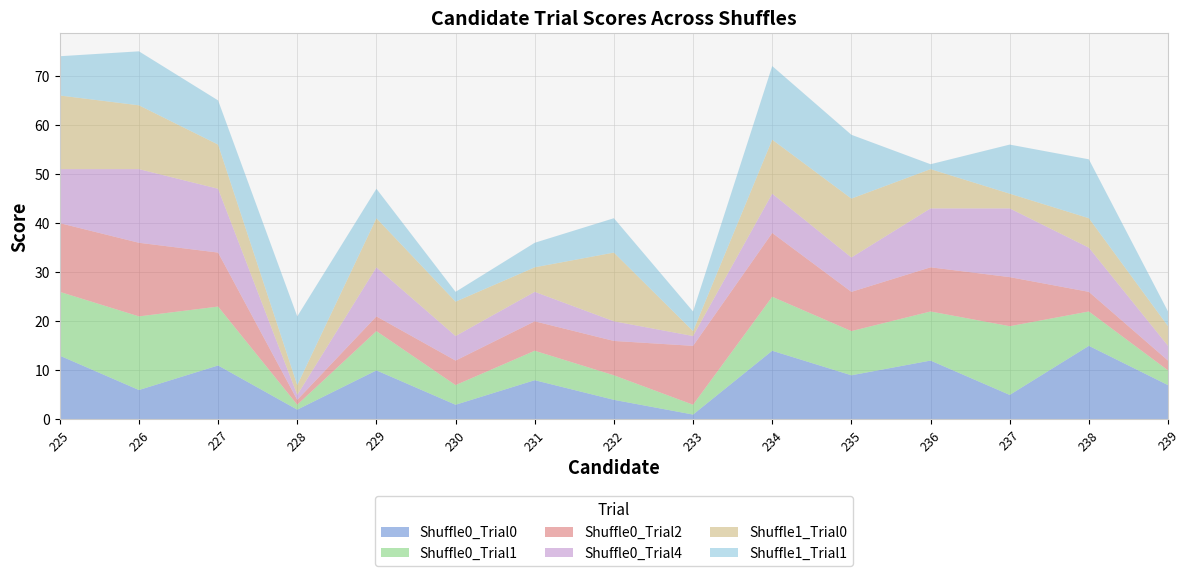

Reading right to left, list all the values displayed in this chart.

Shuffle0_Trial0: 7	15	5	12	9	14	1	4	8	3	10	2	11	6	13
Shuffle0_Trial1: 3	7	14	10	9	11	2	5	6	4	8	1	12	15	13
Shuffle0_Trial2: 2	4	10	9	8	13	12	7	6	5	3	1	11	15	14
Shuffle0_Trial4: 3	9	14	12	7	8	2	4	6	5	10	1	13	15	11
Shuffle1_Trial0: 4	6	3	8	12	11	1	14	5	7	10	2	9	13	15
Shuffle1_Trial1: 3	12	10	1	13	15	4	7	5	2	6	14	9	11	8